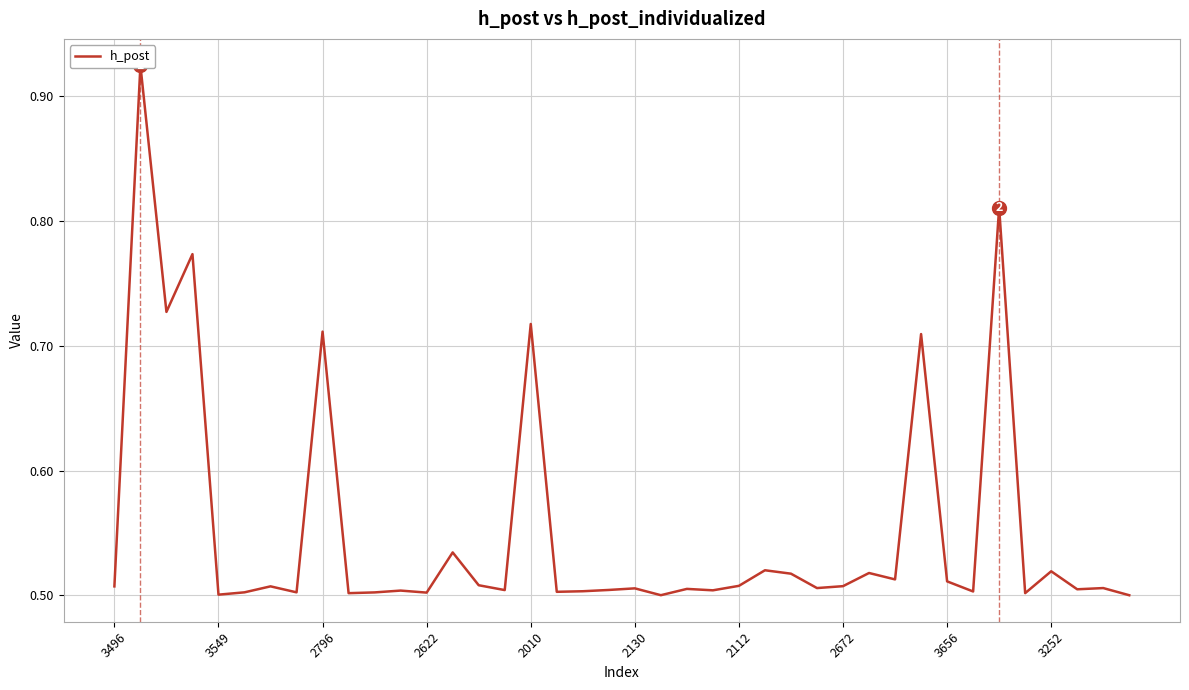

How many distinct data groups are displayed?

1